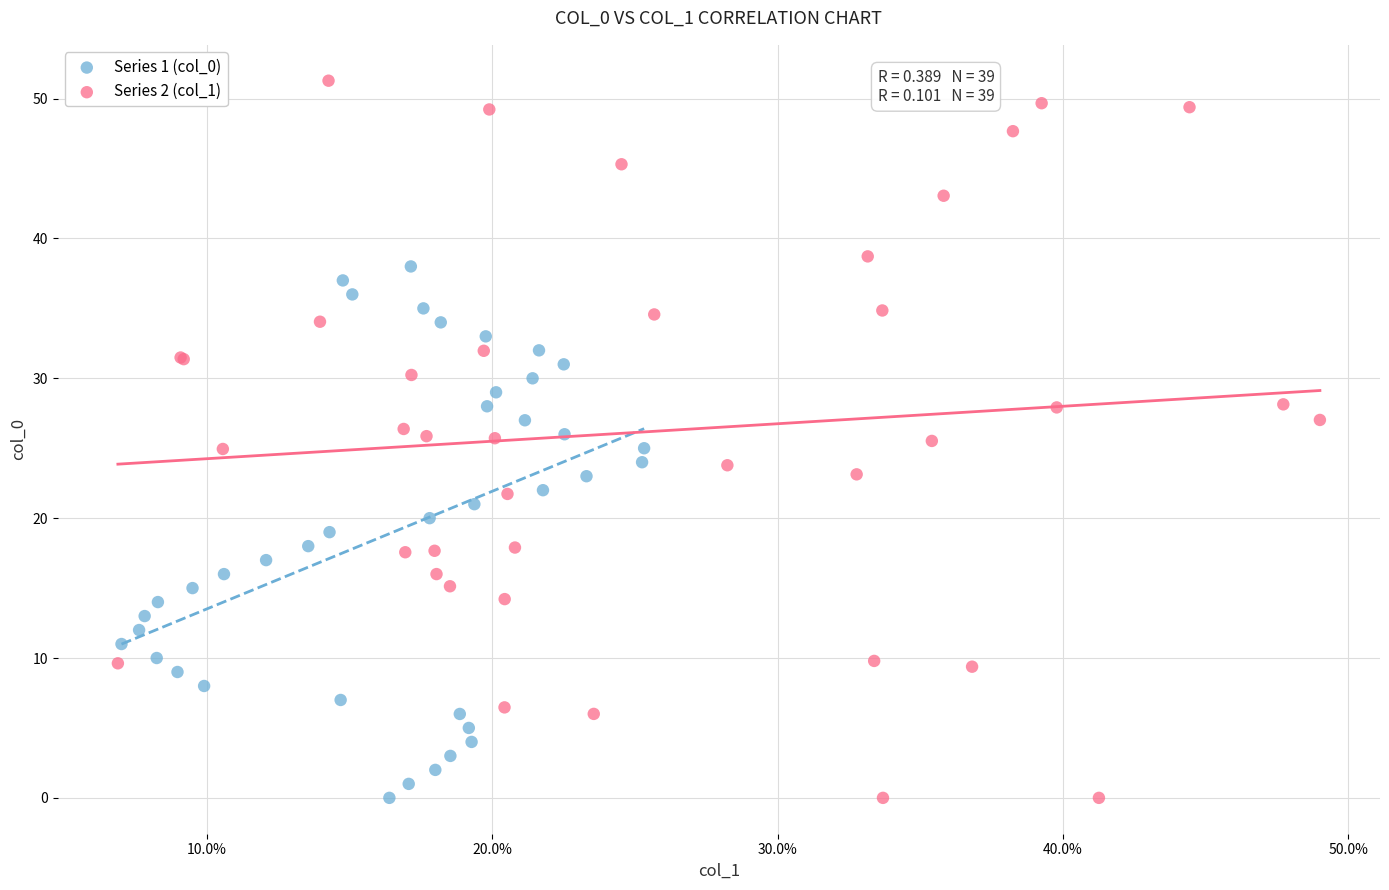

Which series has the widest spread of Y values?

Series 2 (col_1)